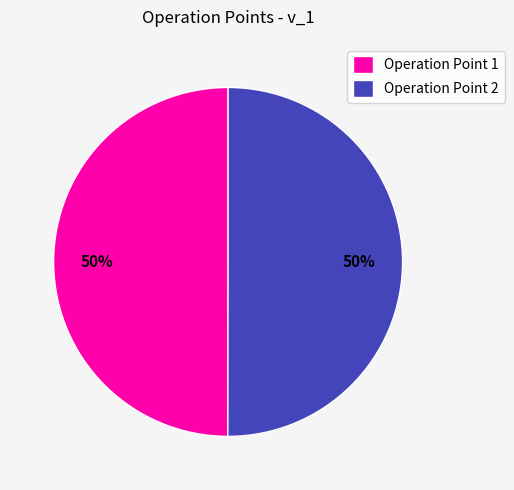

Is the sum of Operation Point 1 and Operation Point 2 greater than half?

Yes